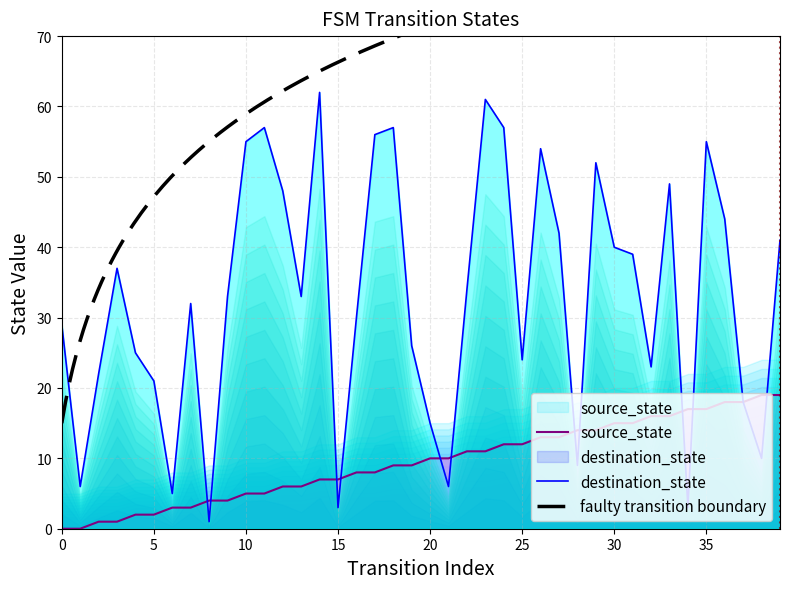

What is the difference between the maximum and minimum values in the source_state series?

19